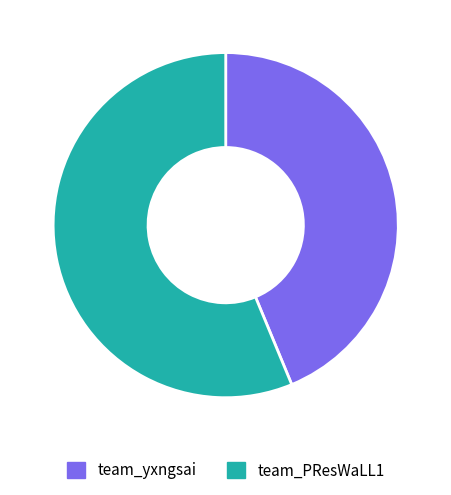

Count the number of slices in the pie.

2